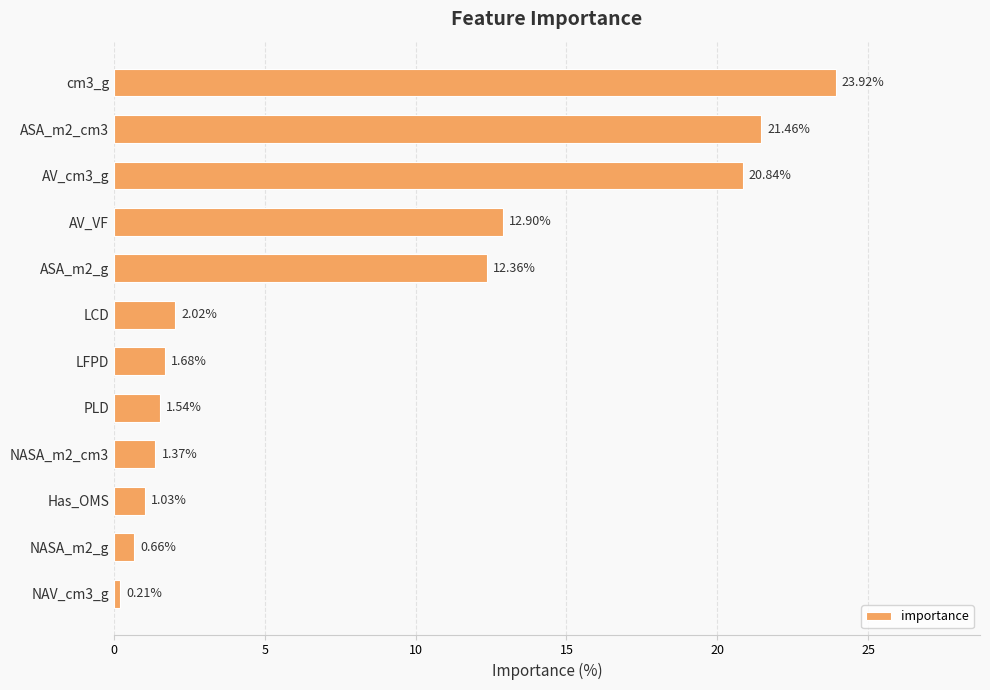

What is the label of the 6th bar from the top?

LCD